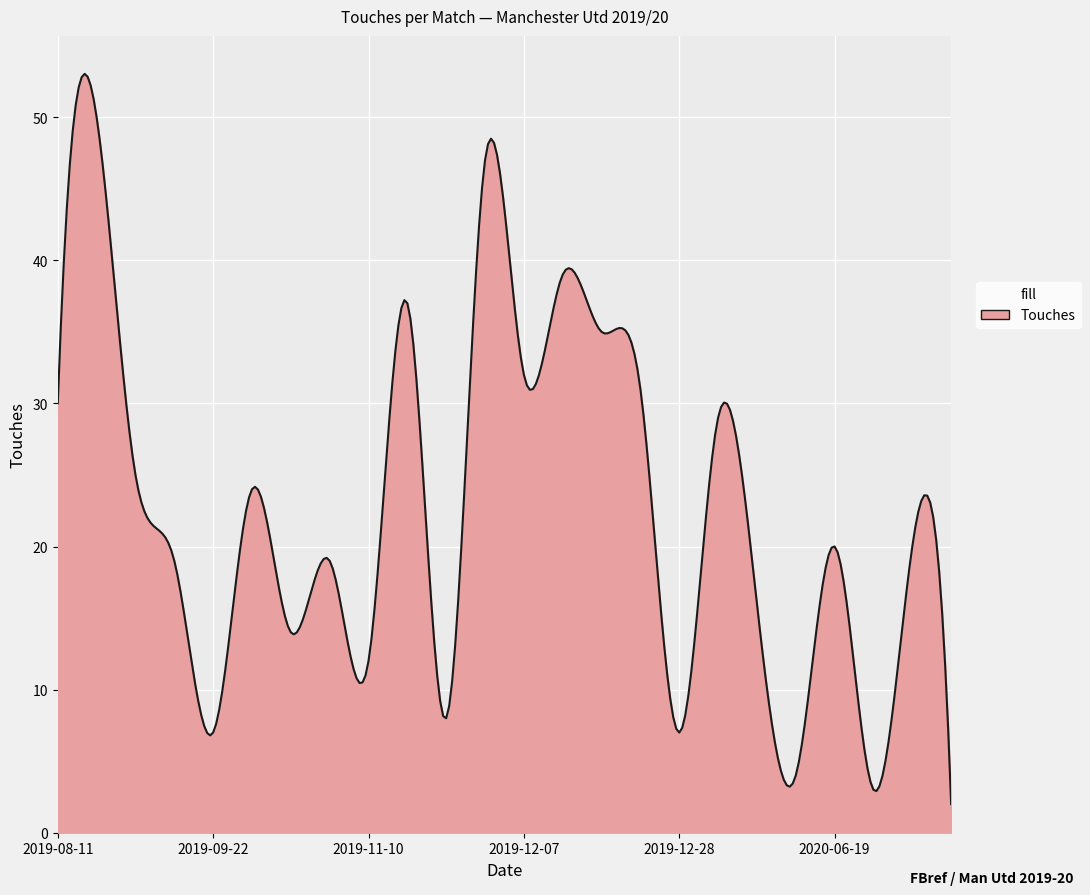

What is the difference between the maximum and minimum values?

51.0